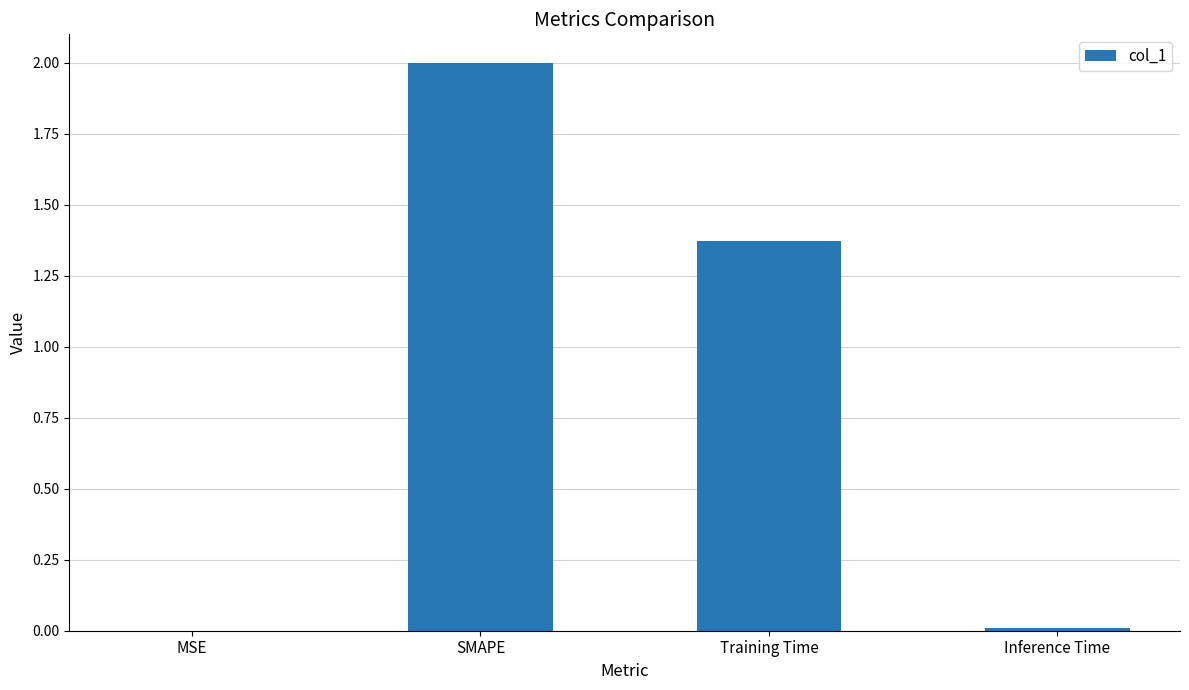

True or false: the data shows 0.0 at MSE.

True